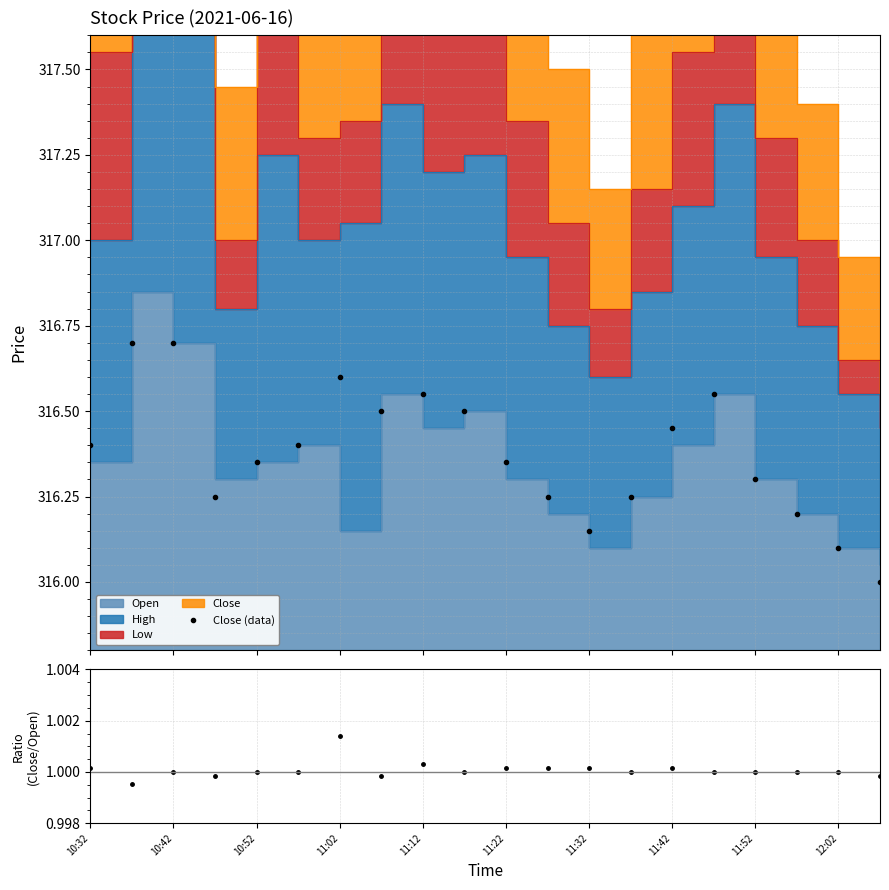

Which series has the largest total across all categories?

Close (data)